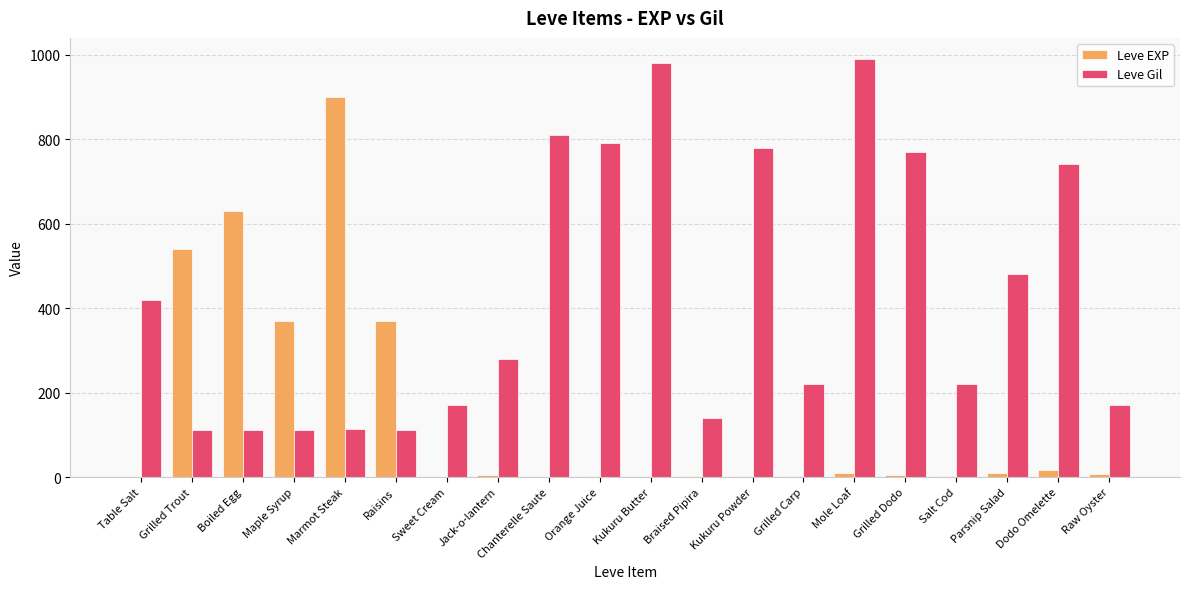

What is the highest value of the Leve Gil series?

990